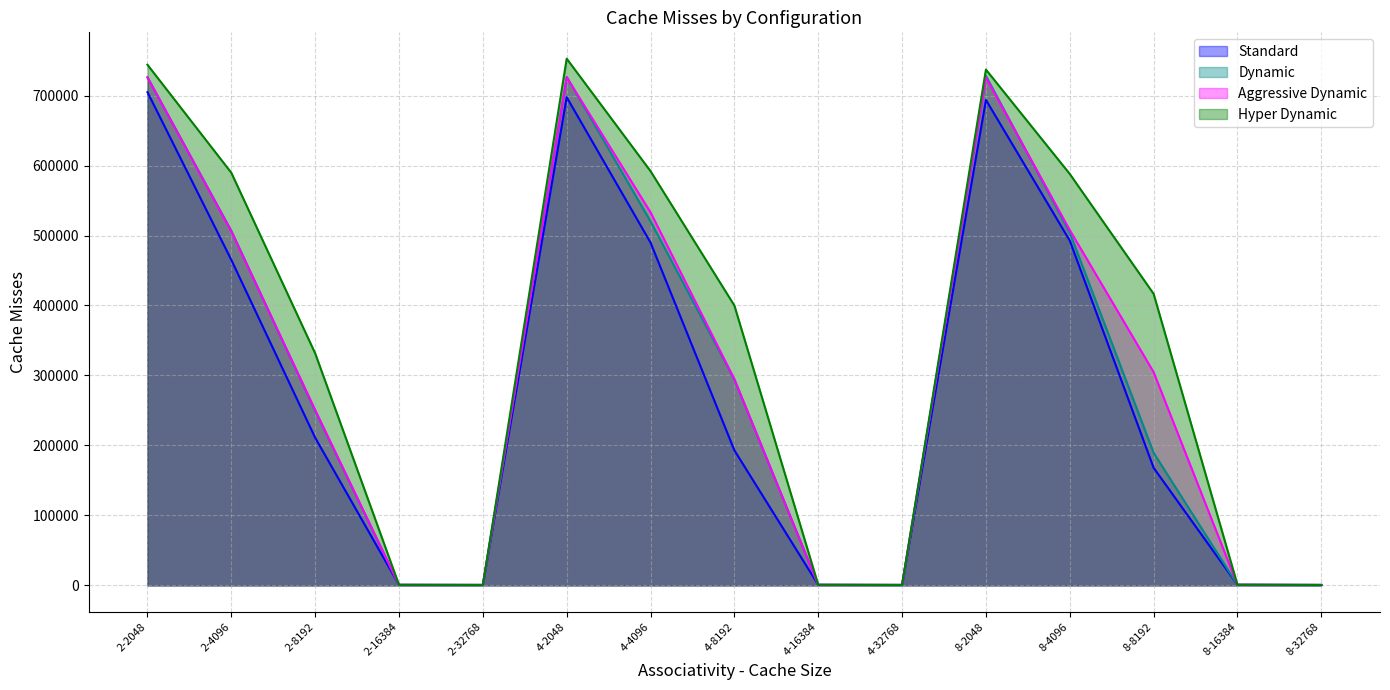

Which has a higher value, 2-2048 or 8-8192?

2-2048